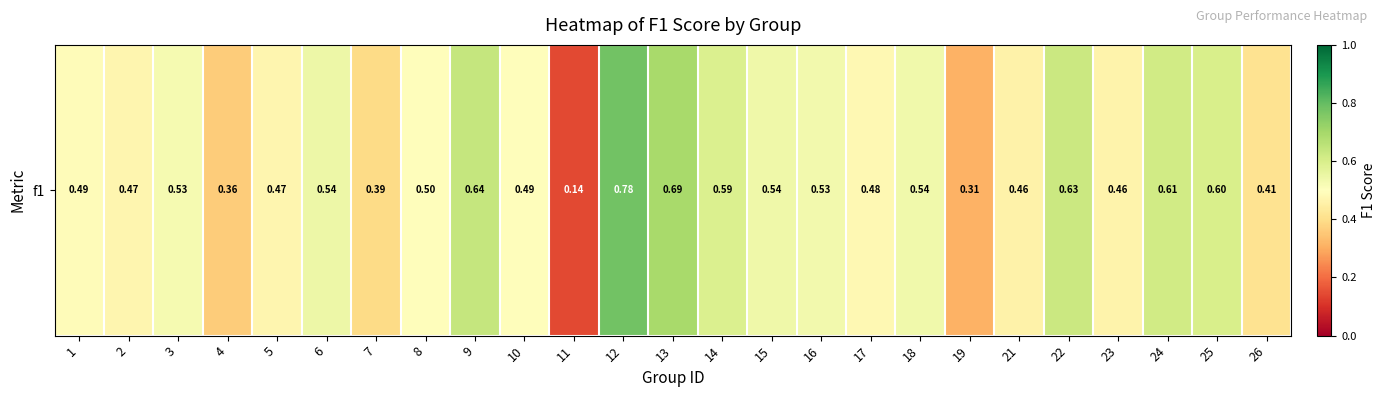

Which has a higher value, 2 or 3?

3